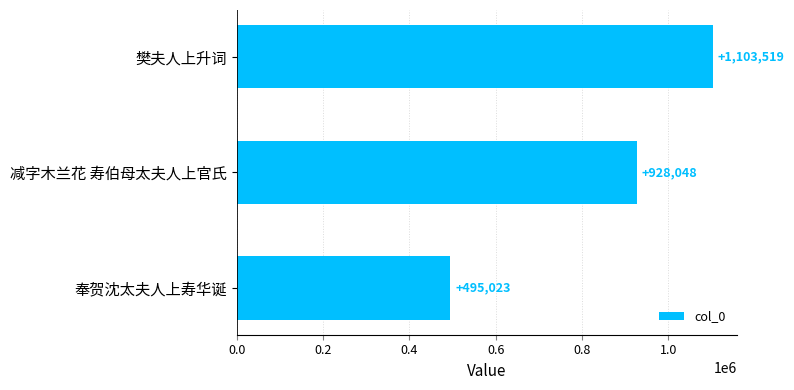

Reading top to bottom, extract all data points from this chart.

樊夫人上升词=1103519	减字木兰花 寿伯母太夫人上官氏=928048	奉贺沈太夫人上寿华诞=495023